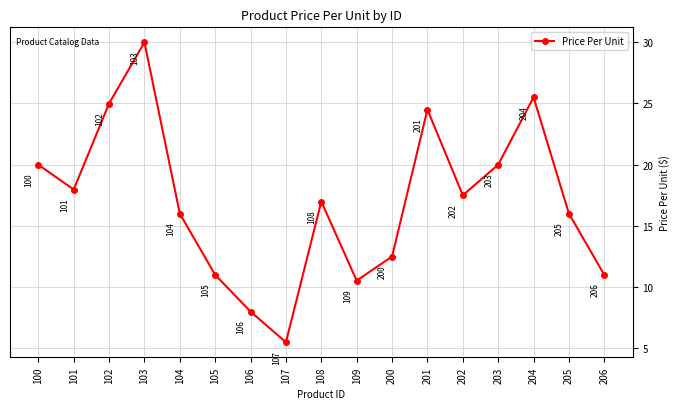

Where does the data first go above 16?

100